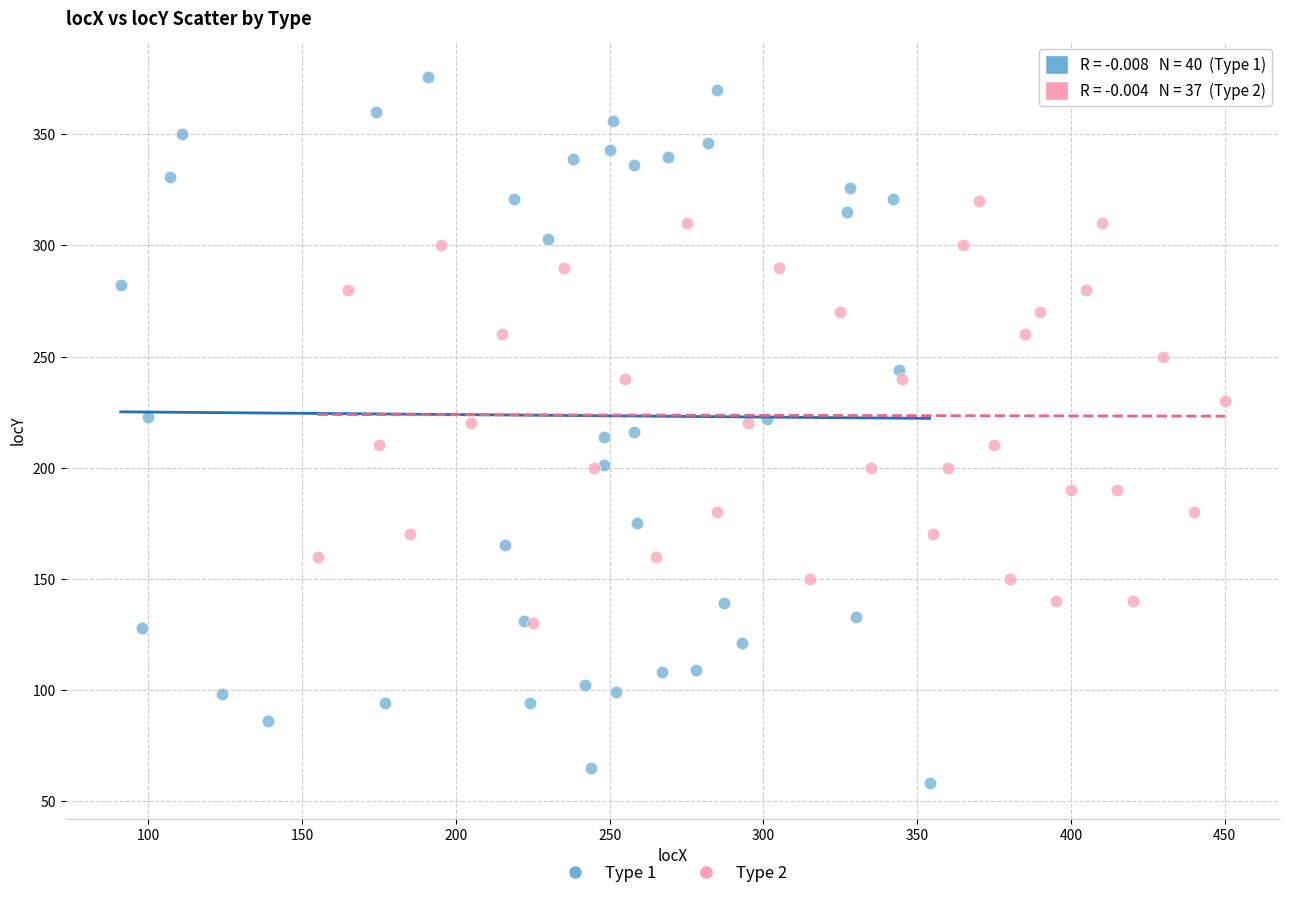

Which series contains the lowest Y value?

Type 1